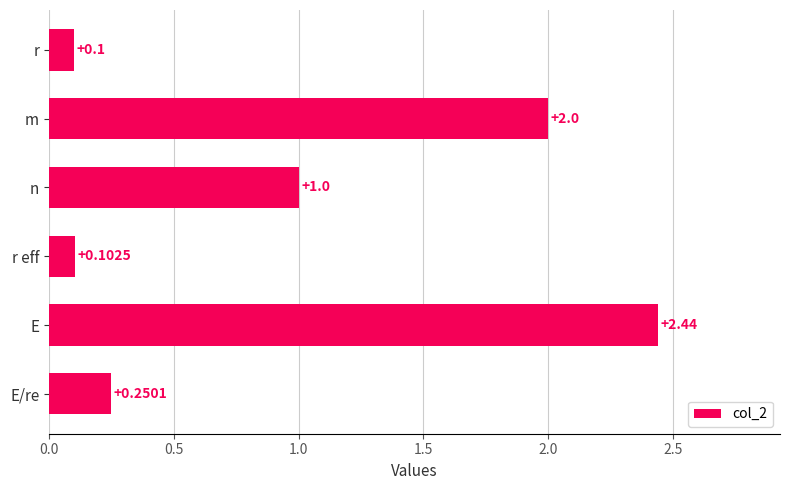

How many categories are shown in the chart?

6